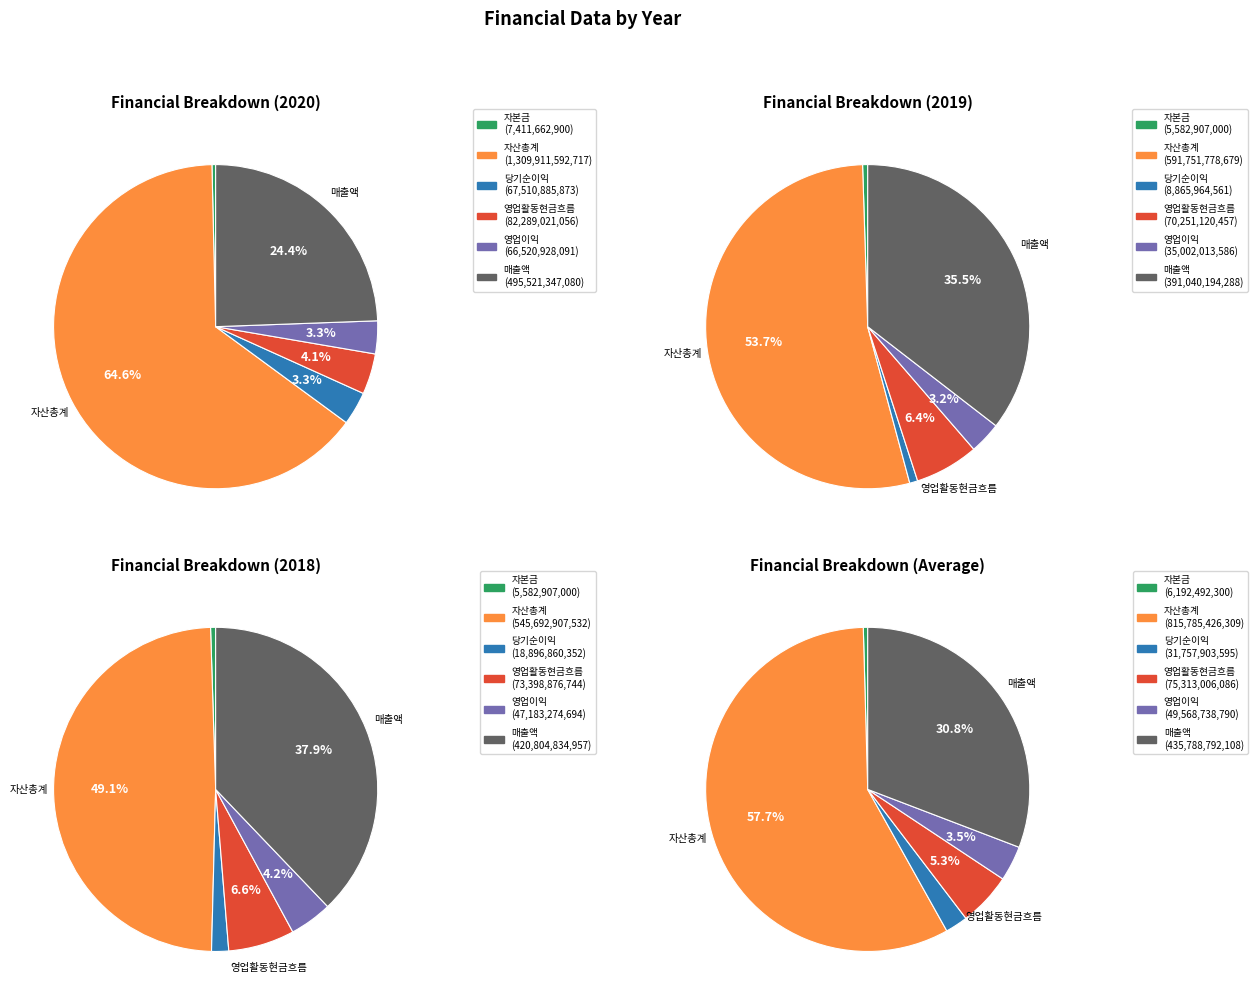

To the nearest percent, what is the difference between the 영업활동현금흐름 and 자산총계 slice percentages?

42%